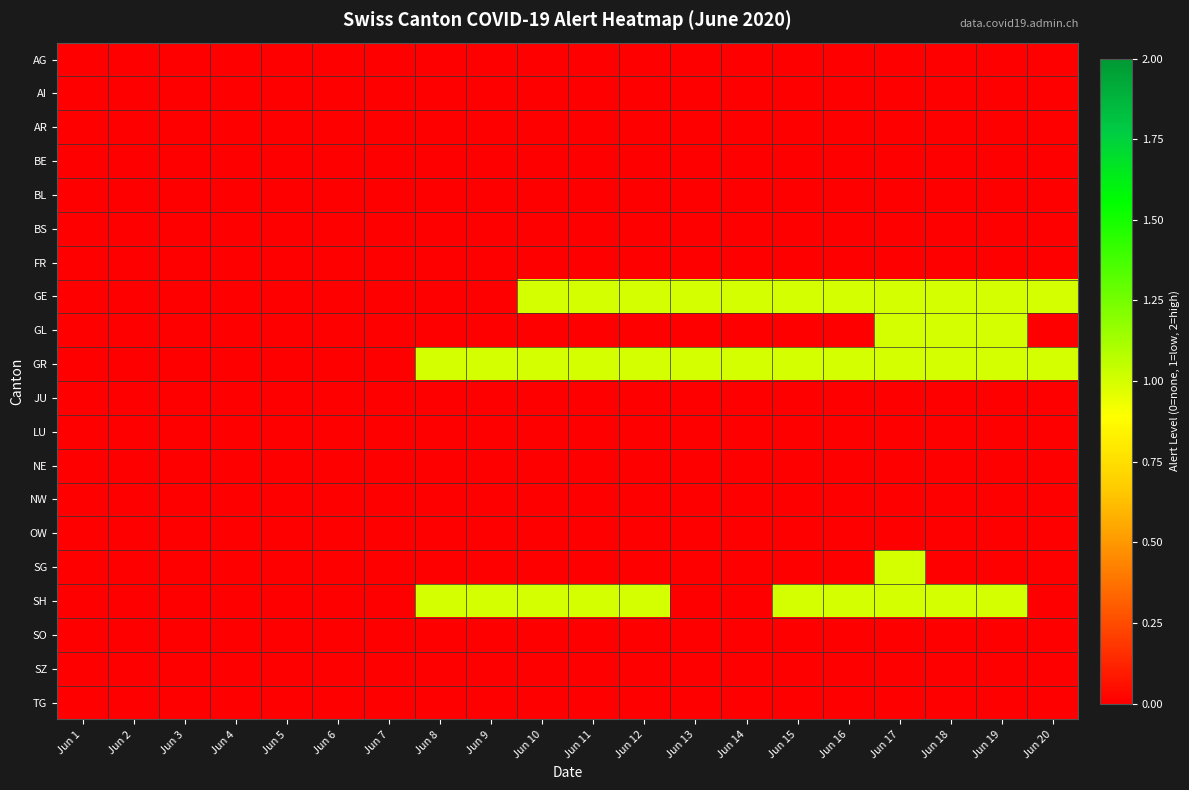

Reading left to right, list all the values displayed in this chart.

AG: Jun 1=0	Jun 2=0	Jun 3=0	Jun 4=0	Jun 5=0	Jun 6=0	Jun 7=0	Jun 8=0	Jun 9=0	Jun 10=0	Jun 11=0	Jun 12=0	Jun 13=0	Jun 14=0	Jun 15=0	Jun 16=0	Jun 17=0	Jun 18=0	Jun 19=0	Jun 20=0
AI: Jun 1=0	Jun 2=0	Jun 3=0	Jun 4=0	Jun 5=0	Jun 6=0	Jun 7=0	Jun 8=0	Jun 9=0	Jun 10=0	Jun 11=0	Jun 12=0	Jun 13=0	Jun 14=0	Jun 15=0	Jun 16=0	Jun 17=0	Jun 18=0	Jun 19=0	Jun 20=0
AR: Jun 1=0	Jun 2=0	Jun 3=0	Jun 4=0	Jun 5=0	Jun 6=0	Jun 7=0	Jun 8=0	Jun 9=0	Jun 10=0	Jun 11=0	Jun 12=0	Jun 13=0	Jun 14=0	Jun 15=0	Jun 16=0	Jun 17=0	Jun 18=0	Jun 19=0	Jun 20=0
BE: Jun 1=0	Jun 2=0	Jun 3=0	Jun 4=0	Jun 5=0	Jun 6=0	Jun 7=0	Jun 8=0	Jun 9=0	Jun 10=0	Jun 11=0	Jun 12=0	Jun 13=0	Jun 14=0	Jun 15=0	Jun 16=0	Jun 17=0	Jun 18=0	Jun 19=0	Jun 20=0
BL: Jun 1=0	Jun 2=0	Jun 3=0	Jun 4=0	Jun 5=0	Jun 6=0	Jun 7=0	Jun 8=0	Jun 9=0	Jun 10=0	Jun 11=0	Jun 12=0	Jun 13=0	Jun 14=0	Jun 15=0	Jun 16=0	Jun 17=0	Jun 18=0	Jun 19=0	Jun 20=0
BS: Jun 1=0	Jun 2=0	Jun 3=0	Jun 4=0	Jun 5=0	Jun 6=0	Jun 7=0	Jun 8=0	Jun 9=0	Jun 10=0	Jun 11=0	Jun 12=0	Jun 13=0	Jun 14=0	Jun 15=0	Jun 16=0	Jun 17=0	Jun 18=0	Jun 19=0	Jun 20=0
FR: Jun 1=0	Jun 2=0	Jun 3=0	Jun 4=0	Jun 5=0	Jun 6=0	Jun 7=0	Jun 8=0	Jun 9=0	Jun 10=0	Jun 11=0	Jun 12=0	Jun 13=0	Jun 14=0	Jun 15=0	Jun 16=0	Jun 17=0	Jun 18=0	Jun 19=0	Jun 20=0
GE: Jun 1=0	Jun 2=0	Jun 3=0	Jun 4=0	Jun 5=0	Jun 6=0	Jun 7=0	Jun 8=0	Jun 9=0	Jun 10=1	Jun 11=1	Jun 12=1	Jun 13=1	Jun 14=1	Jun 15=1	Jun 16=1	Jun 17=1	Jun 18=1	Jun 19=1	Jun 20=1
GL: Jun 1=0	Jun 2=0	Jun 3=0	Jun 4=0	Jun 5=0	Jun 6=0	Jun 7=0	Jun 8=0	Jun 9=0	Jun 10=0	Jun 11=0	Jun 12=0	Jun 13=0	Jun 14=0	Jun 15=0	Jun 16=0	Jun 17=1	Jun 18=1	Jun 19=1	Jun 20=0
GR: Jun 1=0	Jun 2=0	Jun 3=0	Jun 4=0	Jun 5=0	Jun 6=0	Jun 7=0	Jun 8=1	Jun 9=1	Jun 10=1	Jun 11=1	Jun 12=1	Jun 13=1	Jun 14=1	Jun 15=1	Jun 16=1	Jun 17=1	Jun 18=1	Jun 19=1	Jun 20=1
JU: Jun 1=0	Jun 2=0	Jun 3=0	Jun 4=0	Jun 5=0	Jun 6=0	Jun 7=0	Jun 8=0	Jun 9=0	Jun 10=0	Jun 11=0	Jun 12=0	Jun 13=0	Jun 14=0	Jun 15=0	Jun 16=0	Jun 17=0	Jun 18=0	Jun 19=0	Jun 20=0
LU: Jun 1=0	Jun 2=0	Jun 3=0	Jun 4=0	Jun 5=0	Jun 6=0	Jun 7=0	Jun 8=0	Jun 9=0	Jun 10=0	Jun 11=0	Jun 12=0	Jun 13=0	Jun 14=0	Jun 15=0	Jun 16=0	Jun 17=0	Jun 18=0	Jun 19=0	Jun 20=0
NE: Jun 1=0	Jun 2=0	Jun 3=0	Jun 4=0	Jun 5=0	Jun 6=0	Jun 7=0	Jun 8=0	Jun 9=0	Jun 10=0	Jun 11=0	Jun 12=0	Jun 13=0	Jun 14=0	Jun 15=0	Jun 16=0	Jun 17=0	Jun 18=0	Jun 19=0	Jun 20=0
NW: Jun 1=0	Jun 2=0	Jun 3=0	Jun 4=0	Jun 5=0	Jun 6=0	Jun 7=0	Jun 8=0	Jun 9=0	Jun 10=0	Jun 11=0	Jun 12=0	Jun 13=0	Jun 14=0	Jun 15=0	Jun 16=0	Jun 17=0	Jun 18=0	Jun 19=0	Jun 20=0
OW: Jun 1=0	Jun 2=0	Jun 3=0	Jun 4=0	Jun 5=0	Jun 6=0	Jun 7=0	Jun 8=0	Jun 9=0	Jun 10=0	Jun 11=0	Jun 12=0	Jun 13=0	Jun 14=0	Jun 15=0	Jun 16=0	Jun 17=0	Jun 18=0	Jun 19=0	Jun 20=0
SG: Jun 1=0	Jun 2=0	Jun 3=0	Jun 4=0	Jun 5=0	Jun 6=0	Jun 7=0	Jun 8=0	Jun 9=0	Jun 10=0	Jun 11=0	Jun 12=0	Jun 13=0	Jun 14=0	Jun 15=0	Jun 16=0	Jun 17=1	Jun 18=0	Jun 19=0	Jun 20=0
SH: Jun 1=0	Jun 2=0	Jun 3=0	Jun 4=0	Jun 5=0	Jun 6=0	Jun 7=0	Jun 8=1	Jun 9=1	Jun 10=1	Jun 11=1	Jun 12=1	Jun 13=0	Jun 14=0	Jun 15=1	Jun 16=1	Jun 17=1	Jun 18=1	Jun 19=1	Jun 20=0
SO: Jun 1=0	Jun 2=0	Jun 3=0	Jun 4=0	Jun 5=0	Jun 6=0	Jun 7=0	Jun 8=0	Jun 9=0	Jun 10=0	Jun 11=0	Jun 12=0	Jun 13=0	Jun 14=0	Jun 15=0	Jun 16=0	Jun 17=0	Jun 18=0	Jun 19=0	Jun 20=0
SZ: Jun 1=0	Jun 2=0	Jun 3=0	Jun 4=0	Jun 5=0	Jun 6=0	Jun 7=0	Jun 8=0	Jun 9=0	Jun 10=0	Jun 11=0	Jun 12=0	Jun 13=0	Jun 14=0	Jun 15=0	Jun 16=0	Jun 17=0	Jun 18=0	Jun 19=0	Jun 20=0
TG: Jun 1=0	Jun 2=0	Jun 3=0	Jun 4=0	Jun 5=0	Jun 6=0	Jun 7=0	Jun 8=0	Jun 9=0	Jun 10=0	Jun 11=0	Jun 12=0	Jun 13=0	Jun 14=0	Jun 15=0	Jun 16=0	Jun 17=0	Jun 18=0	Jun 19=0	Jun 20=0